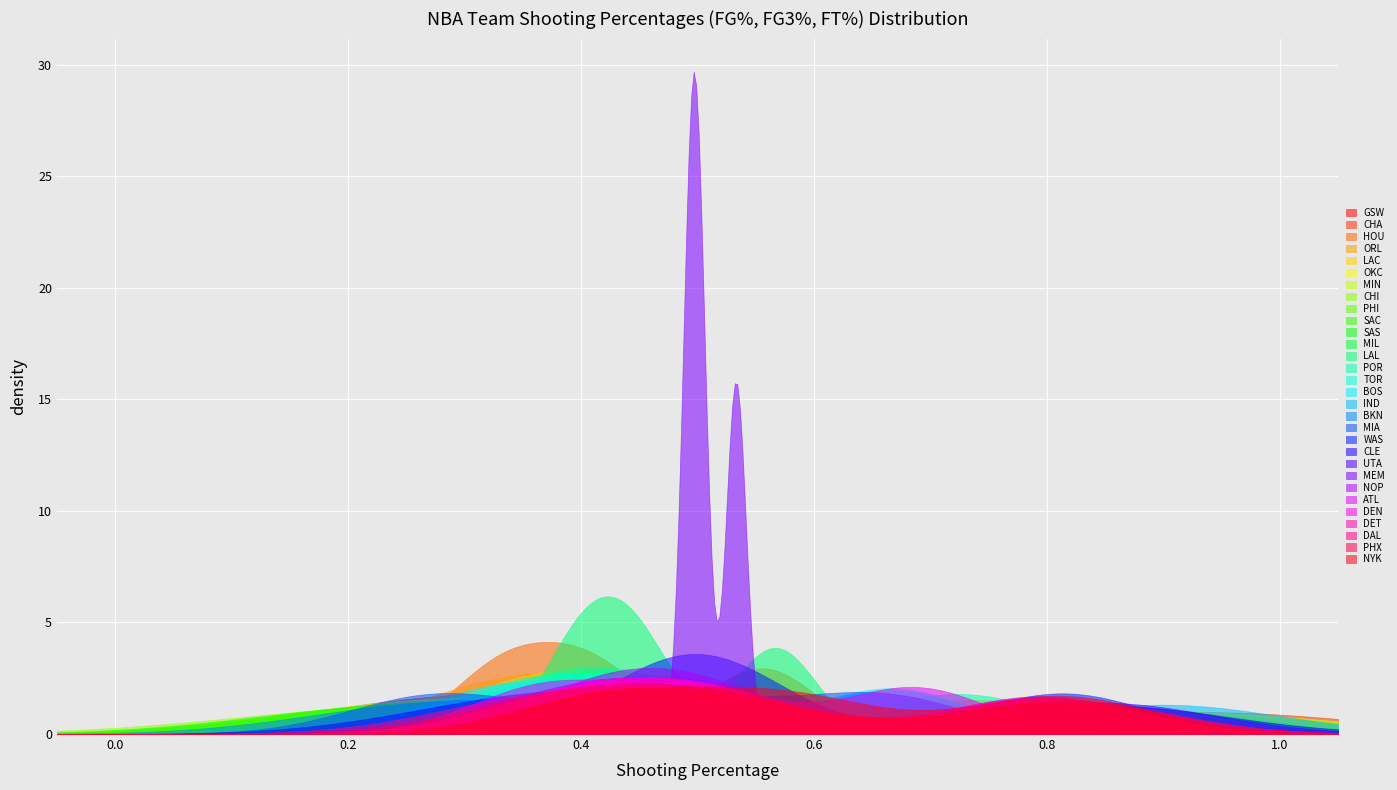

What are all the series names shown in the legend?

GSW, CHA, HOU, ORL, LAC, OKC, MIN, CHI, PHI, SAC, SAS, MIL, LAL, POR, TOR, BOS, IND, BKN, MIA, WAS, CLE, UTA, MEM, NOP, ATL, DEN, DET, DAL, PHX, NYK